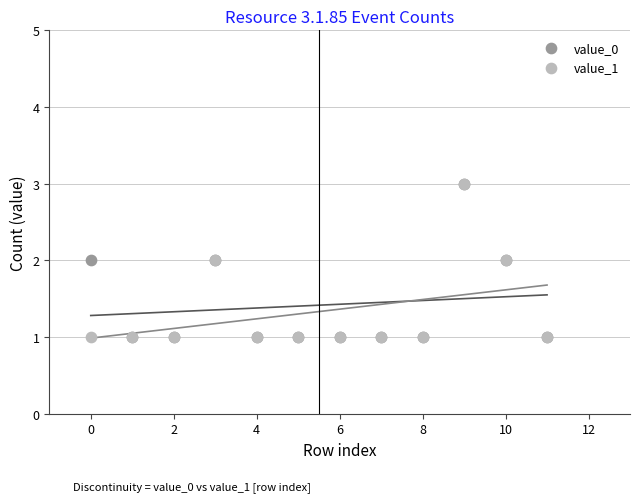

What are all the series names shown in the legend?

value_0, value_1